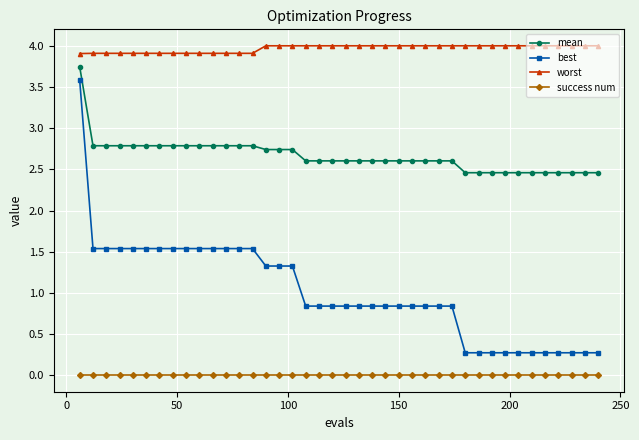

Rank the series by their average value, from highest to lowest.

worst, mean, best, success num